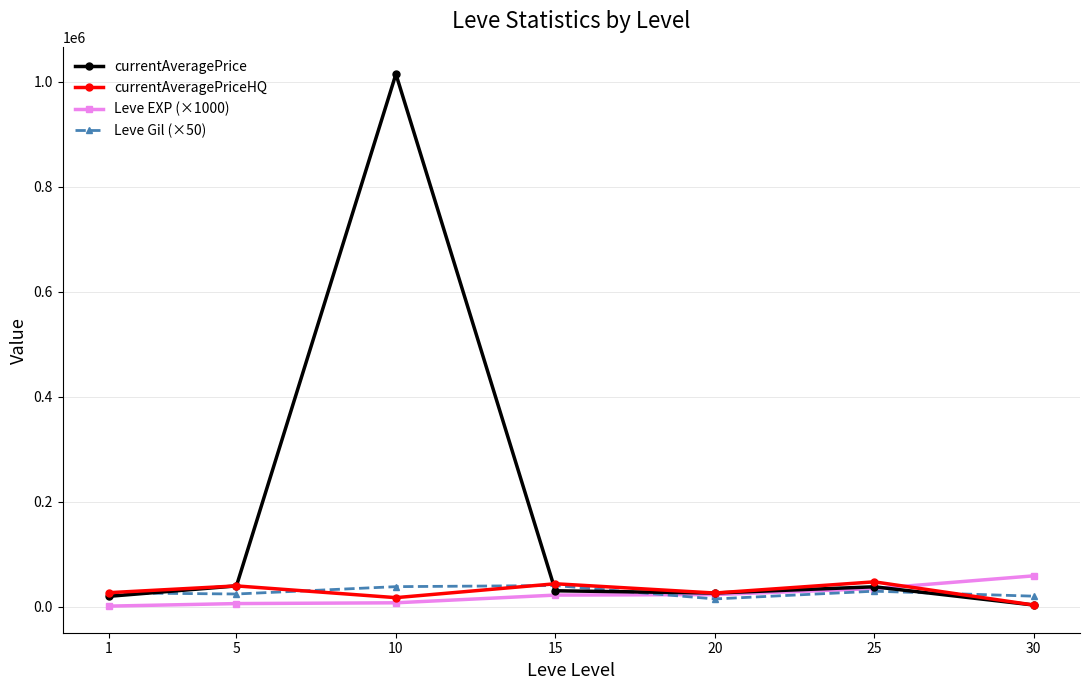

Does the chart display data point markers on the line(s)?

Yes